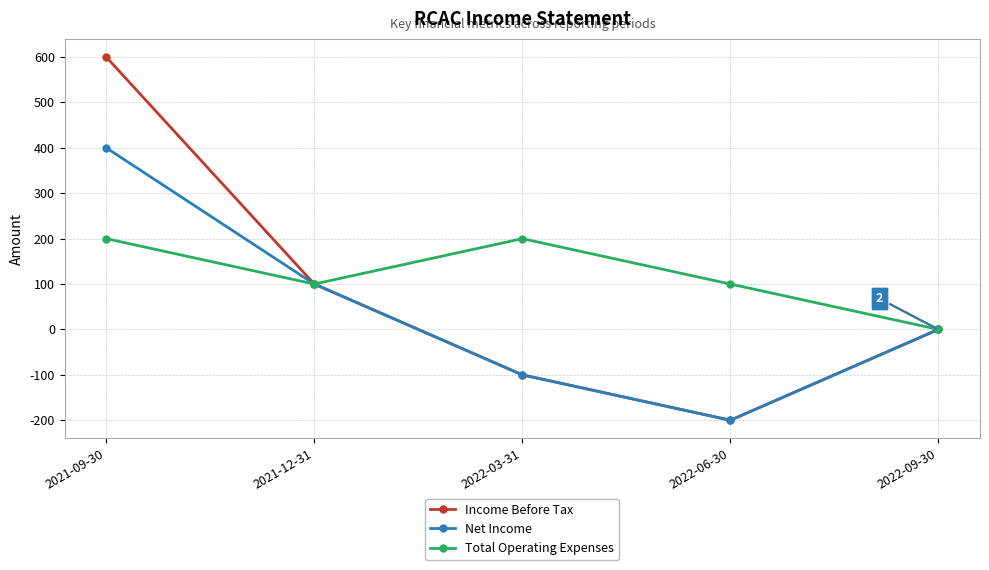

Does the chart display data point markers on the line(s)?

Yes